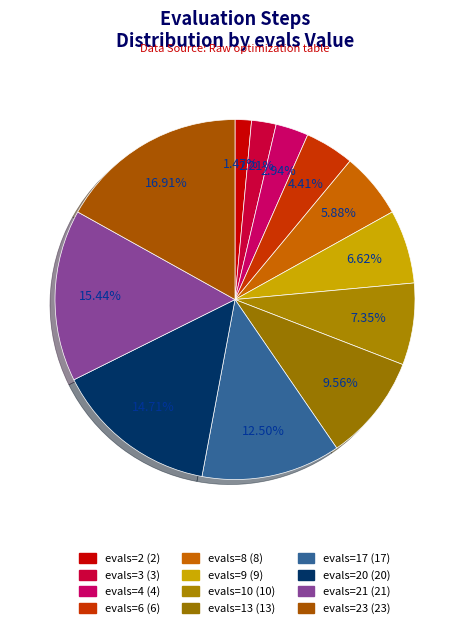

How many segments does this pie chart have?

12